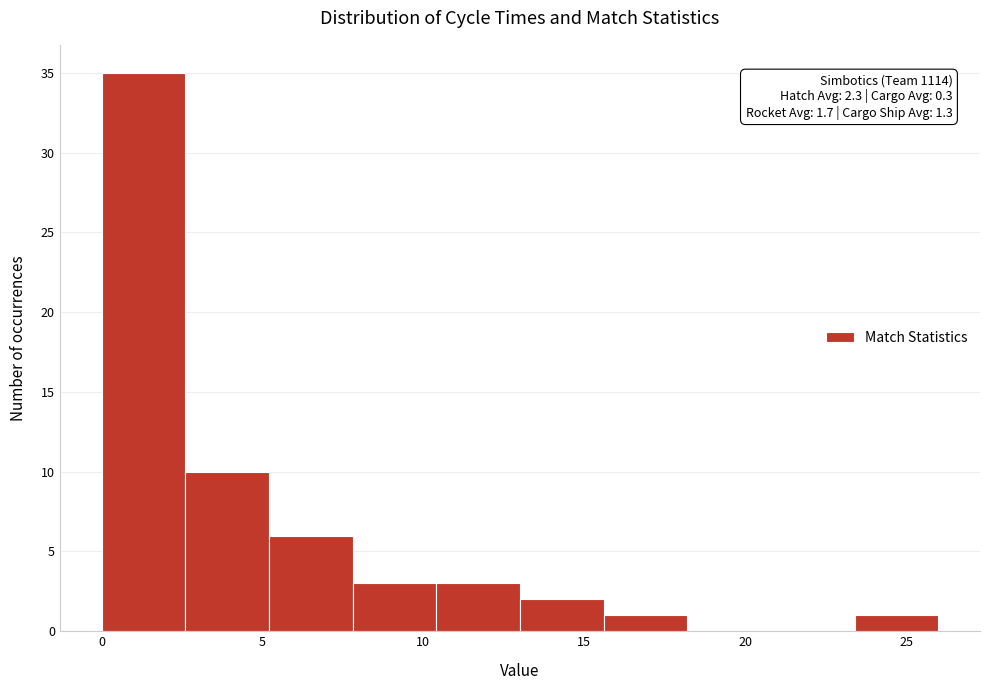

Over which range of the x-axis is the bar tallest?

0.0 to 2.6